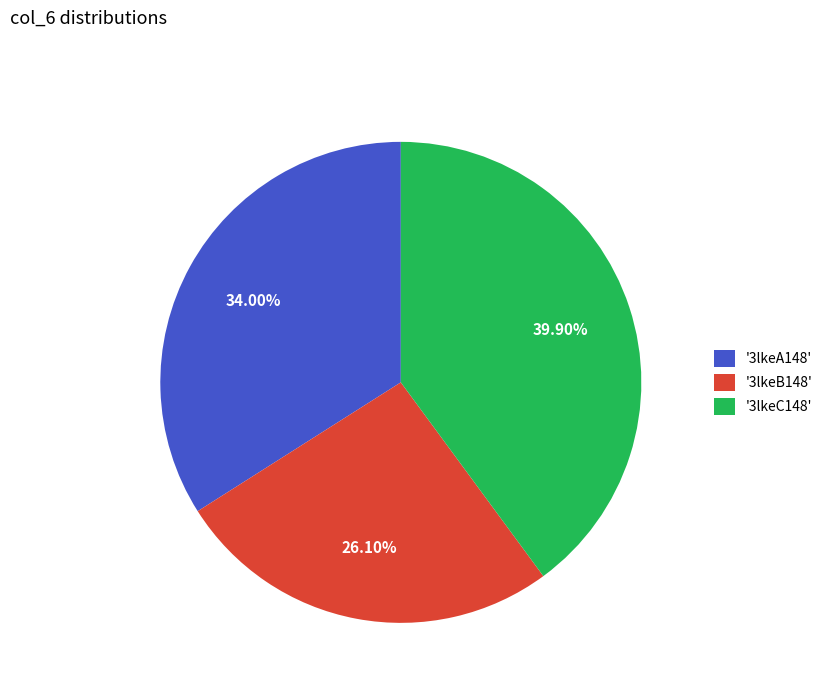

Between '3lkeA148' and '3lkeC148', which is larger?

'3lkeC148'